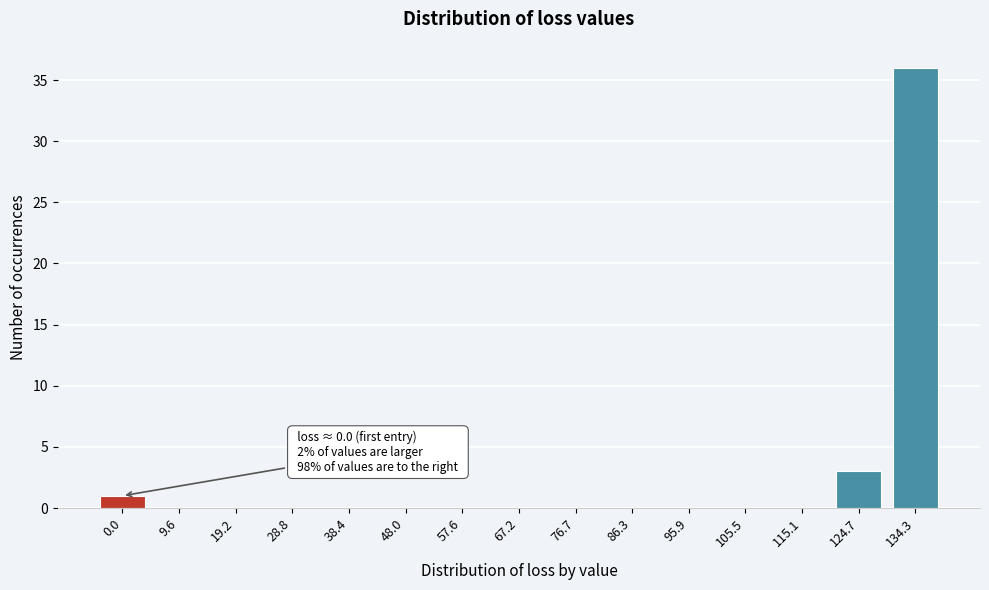

Reading left to right, extract all data points from this chart.

0.0=1	9.6=0	19.2=0	28.8=0	38.4=0	48.0=0	57.6=0	67.2=0	76.7=0	86.3=0	95.9=0	105.5=0	115.1=0	124.7=3	134.3=36